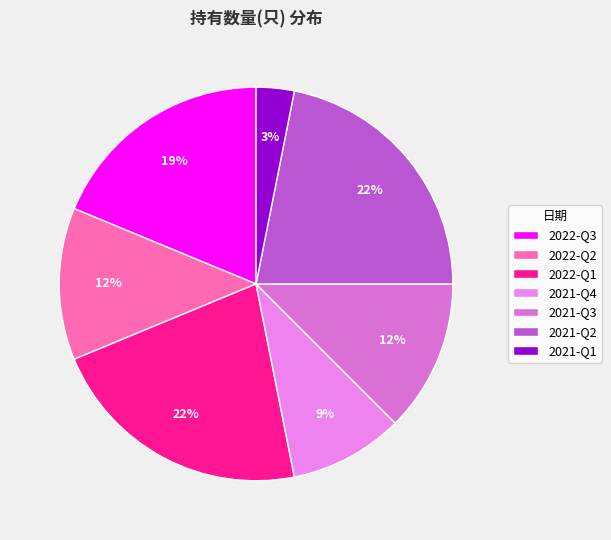

How many slices are in this pie chart?

7